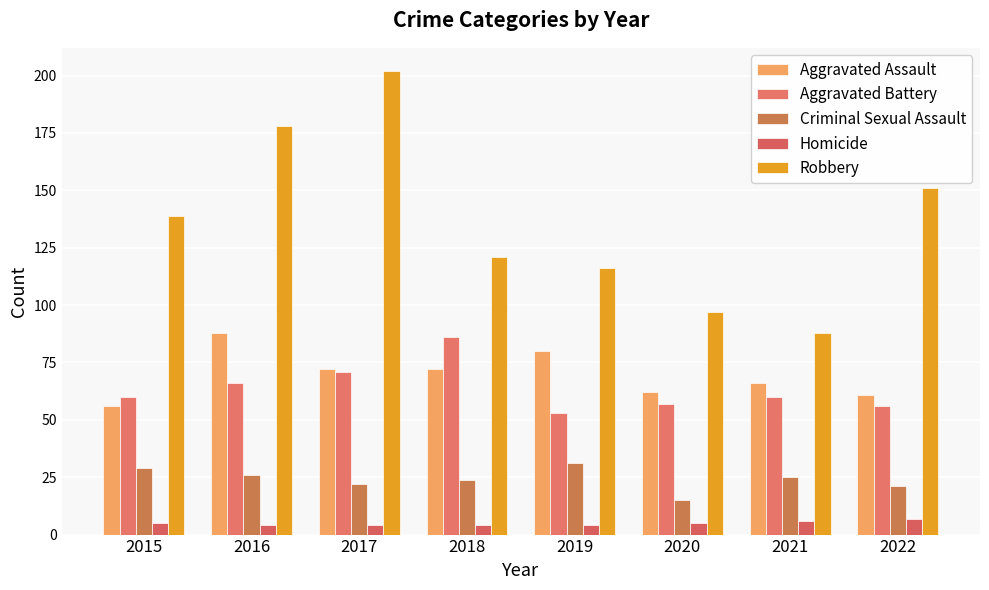

At which category does the chart reach its peak across all series?

2017